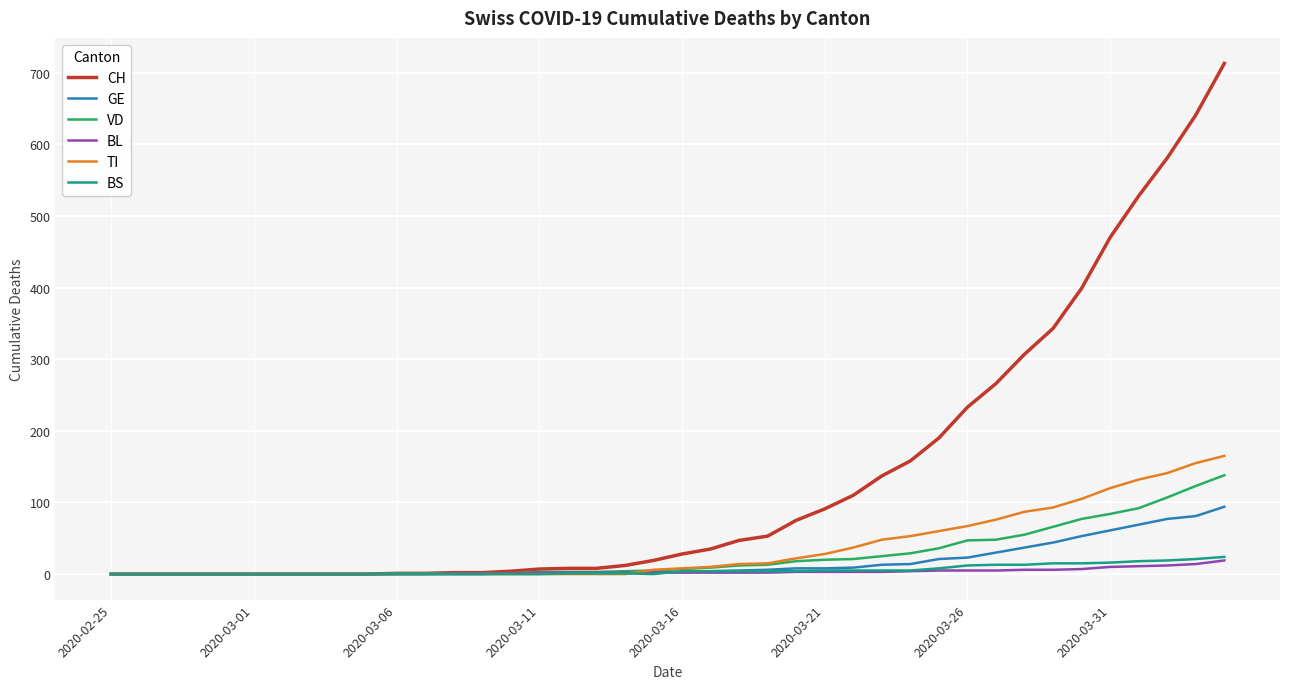

Which series has the largest range (max minus min)?

CH